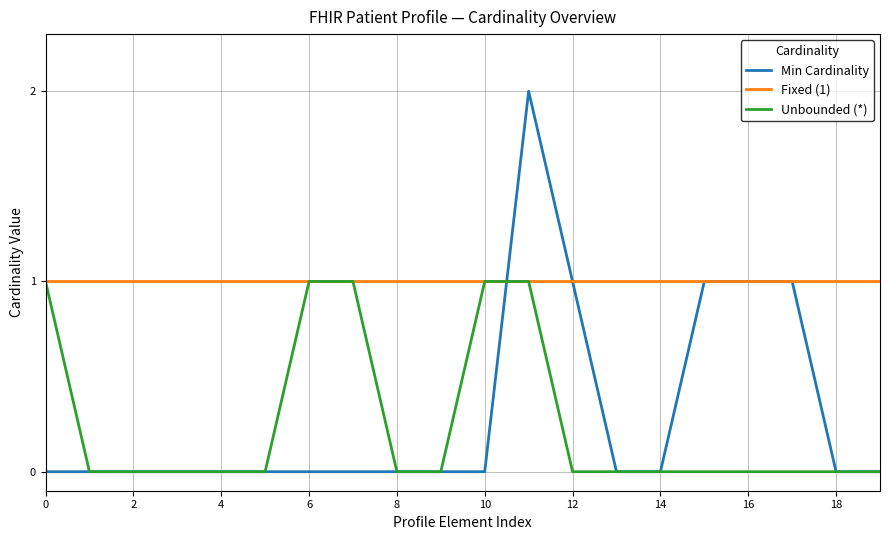

Which series has the largest range (max minus min)?

Min Cardinality